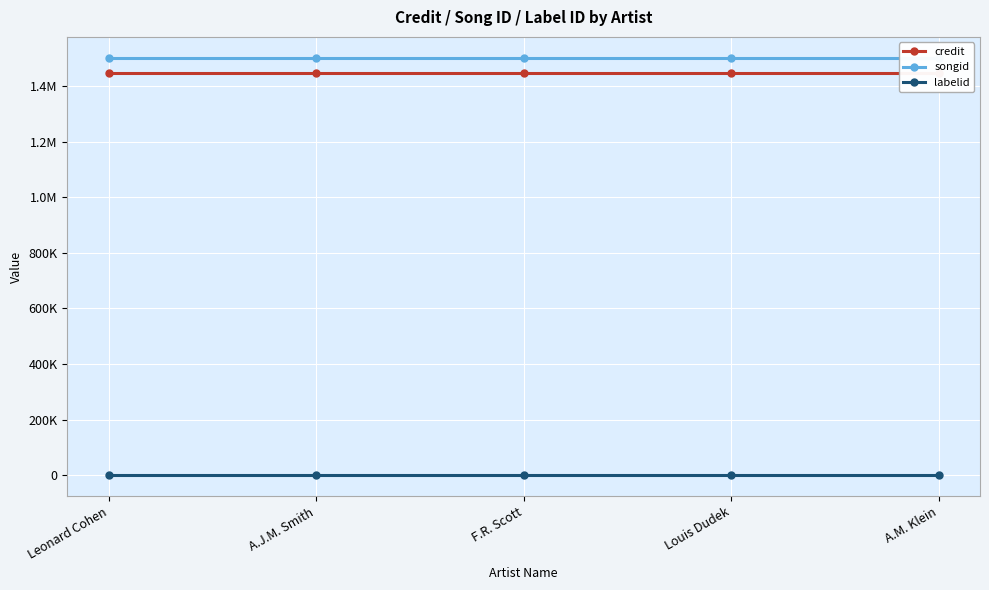

At which category does the chart reach its minimum across all series?

Leonard Cohen